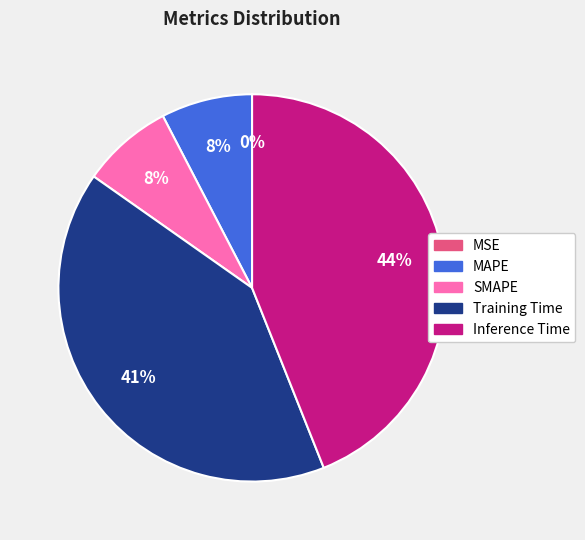

What is the largest slice in the pie chart?

Inference Time